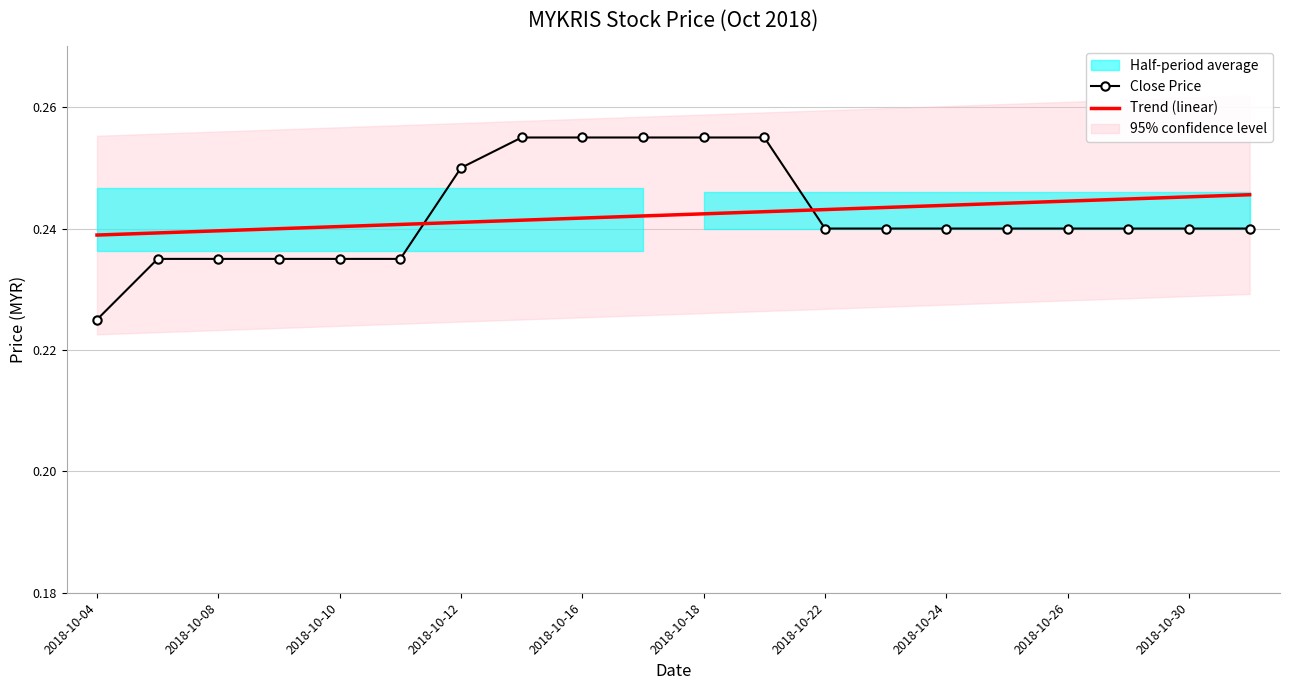

After their last crossing, which series has the higher values: Close Price or Trend (linear)?

Trend (linear)